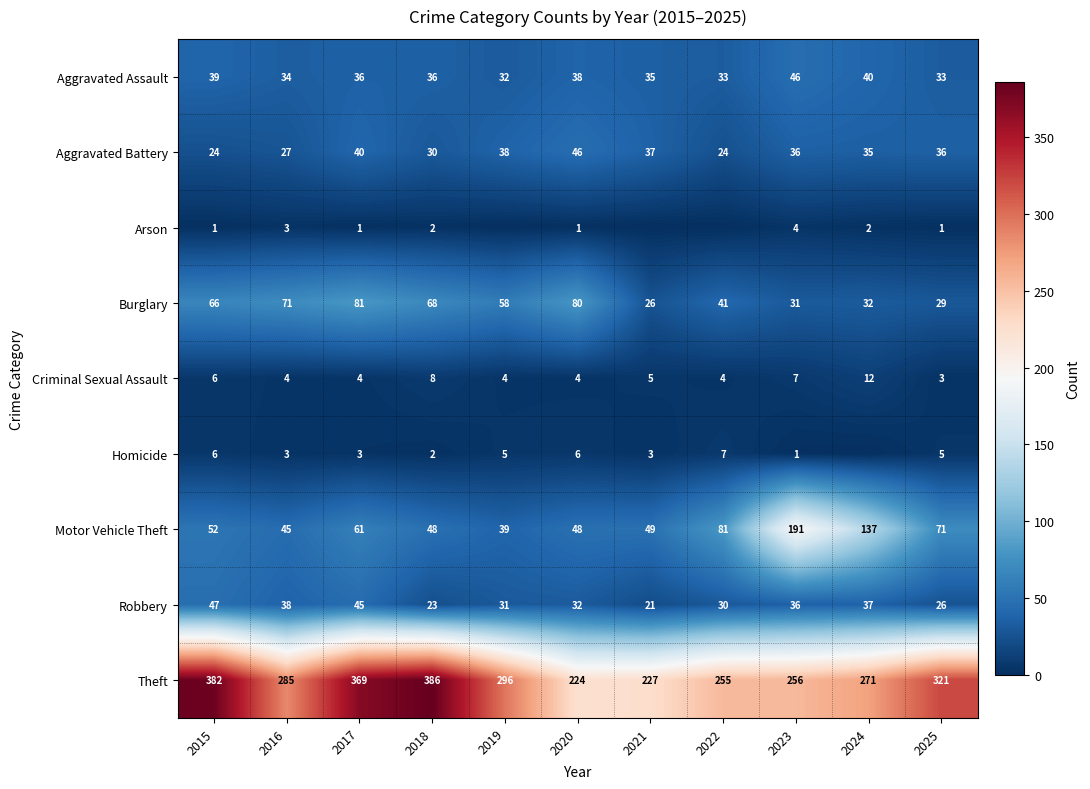

List the labels in order of Arson value, largest first.

2023, 2016, 2018, 2024, 2015, 2017, 2020, 2025, 2019, 2021, 2022